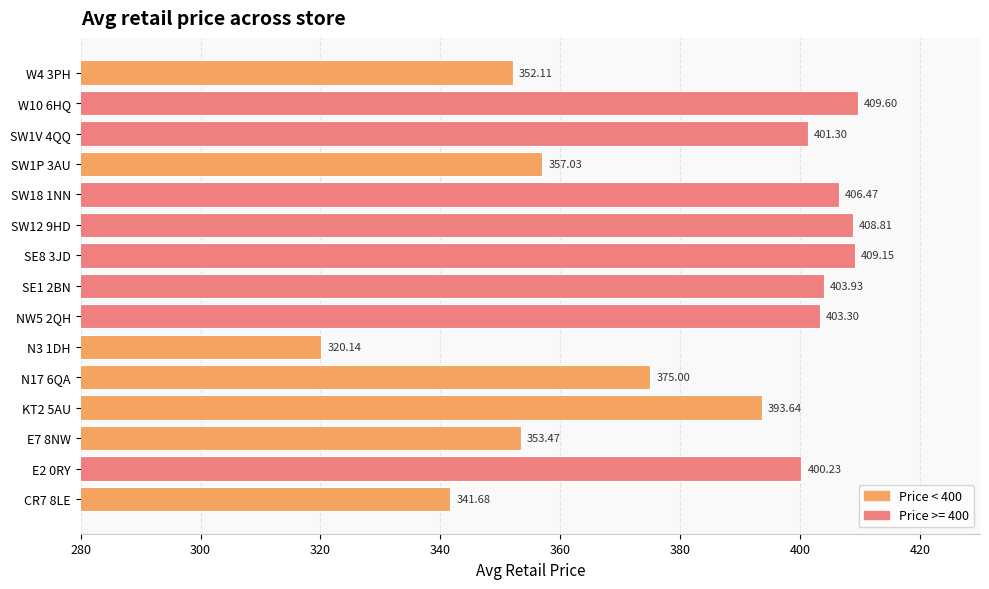

What is the sum of all values?

5735.9